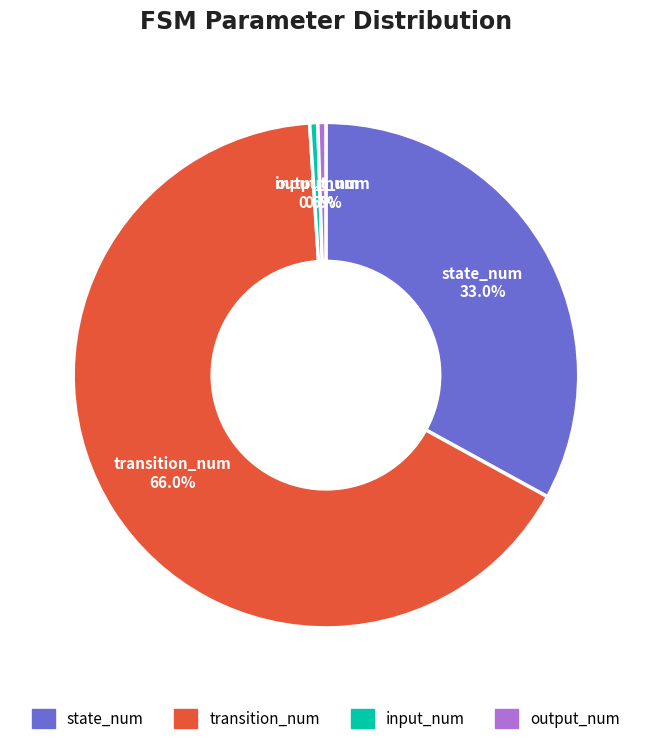

How many slices are in this pie chart?

4